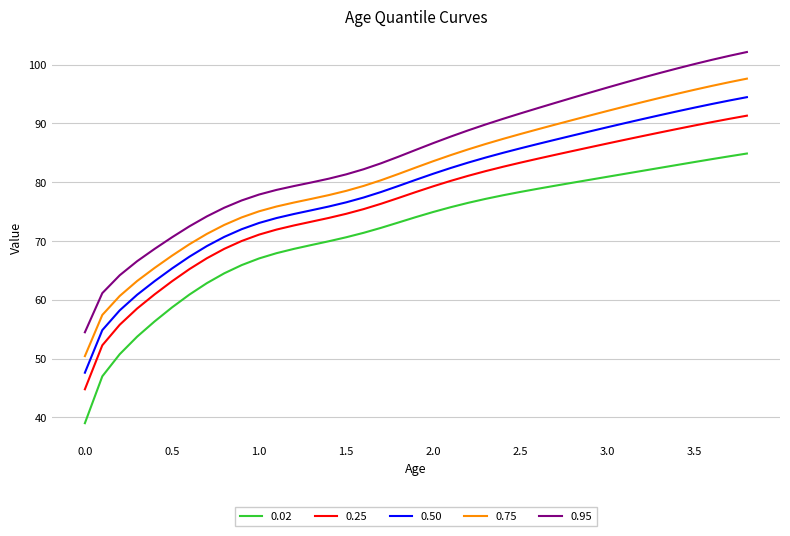

What is the average value of the 0.95 series?

84.7